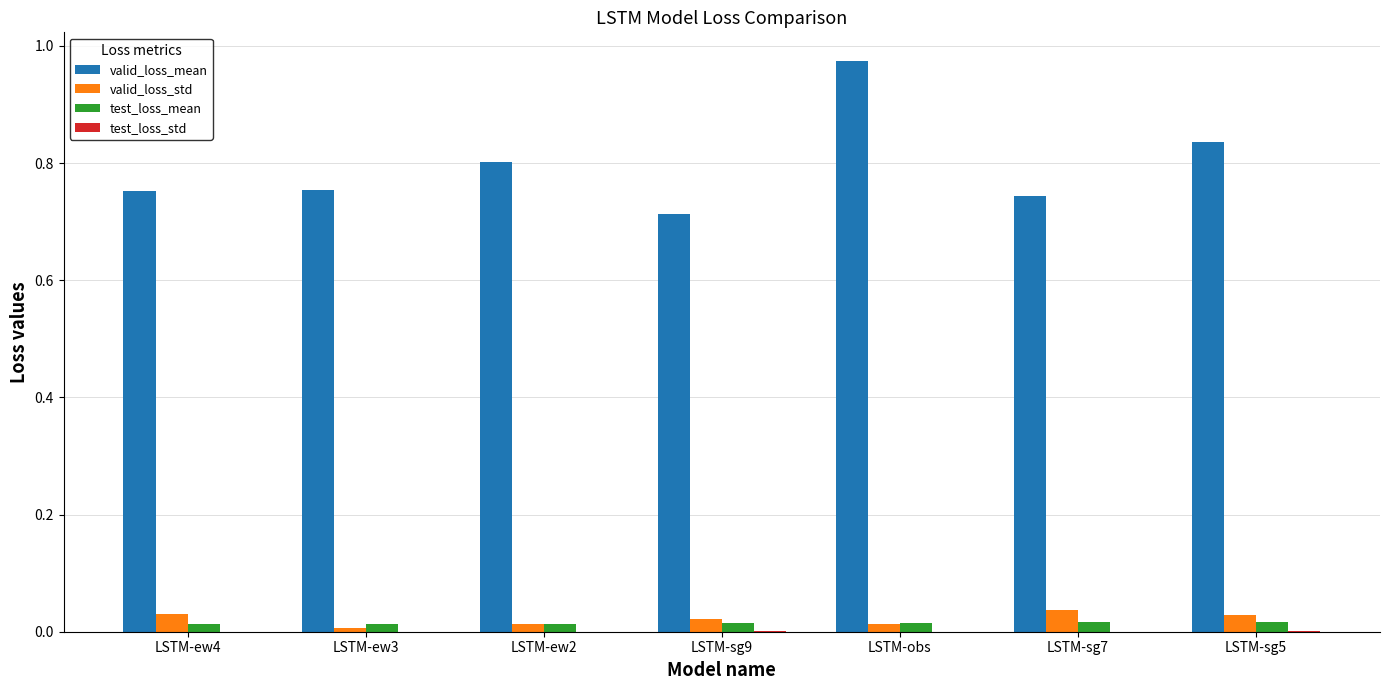

Which series has the largest total across all categories?

valid_loss_mean